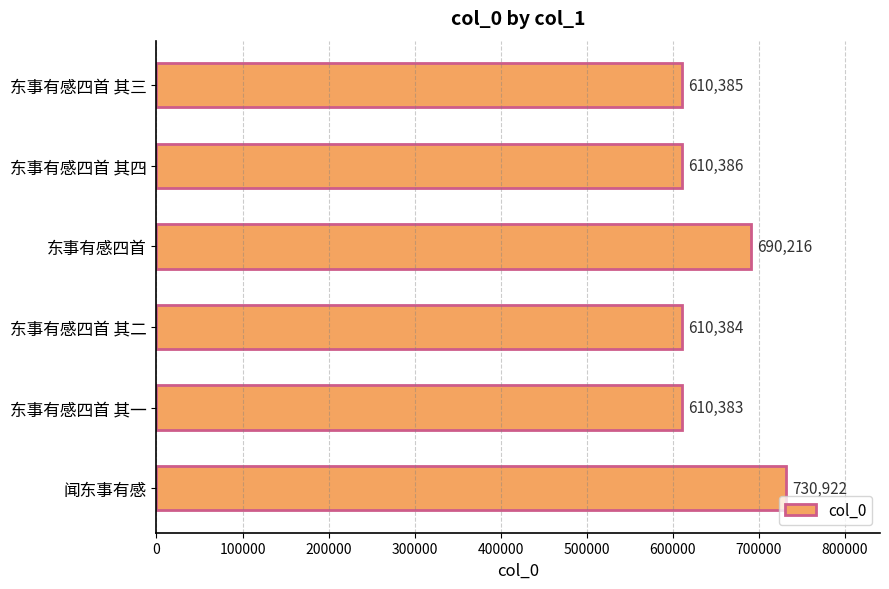

The chart shows a value of 730922 at 闻东事有感. True or false?

True